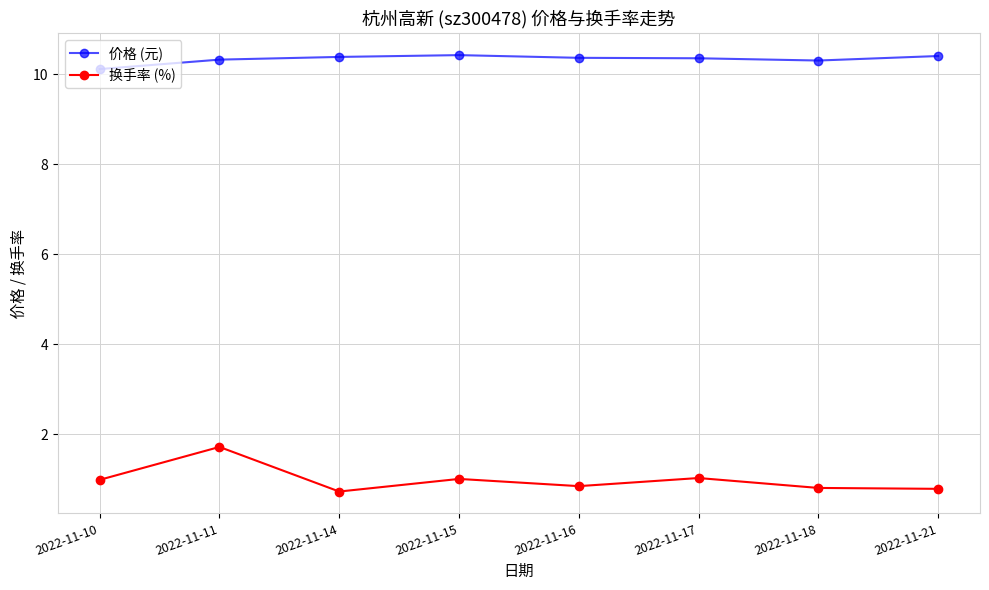

Which series has the widest spread of values?

换手率 (%)